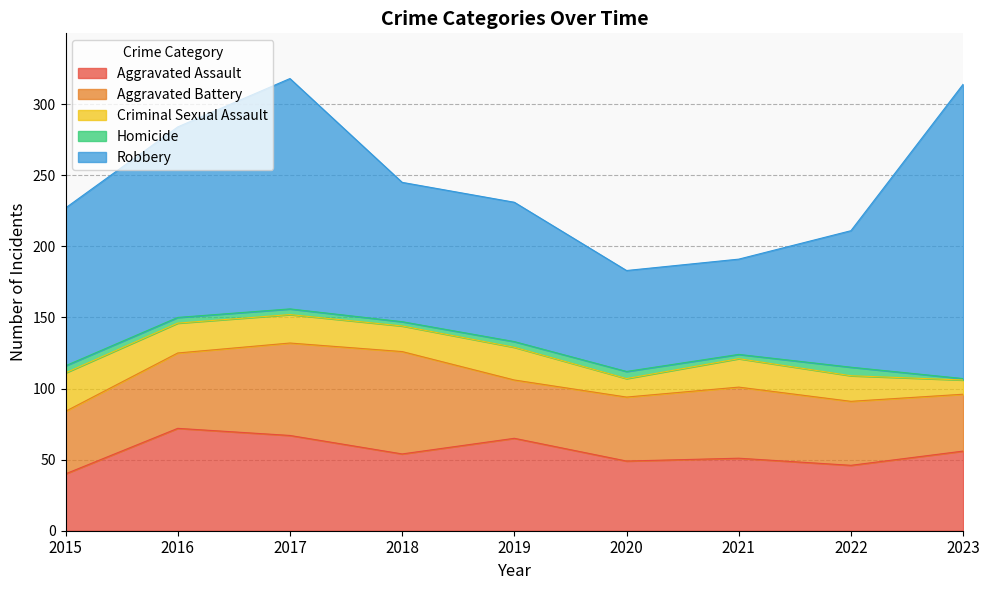

How many data points in Aggravated Battery are above 45?

4